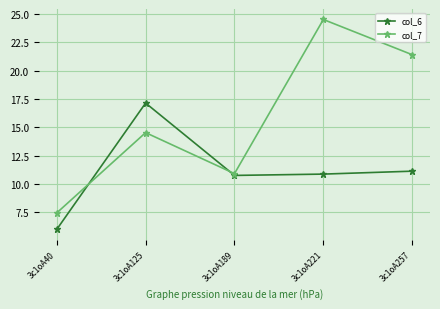

After their last crossing, which series has the higher values: col_7 or col_6?

col_7